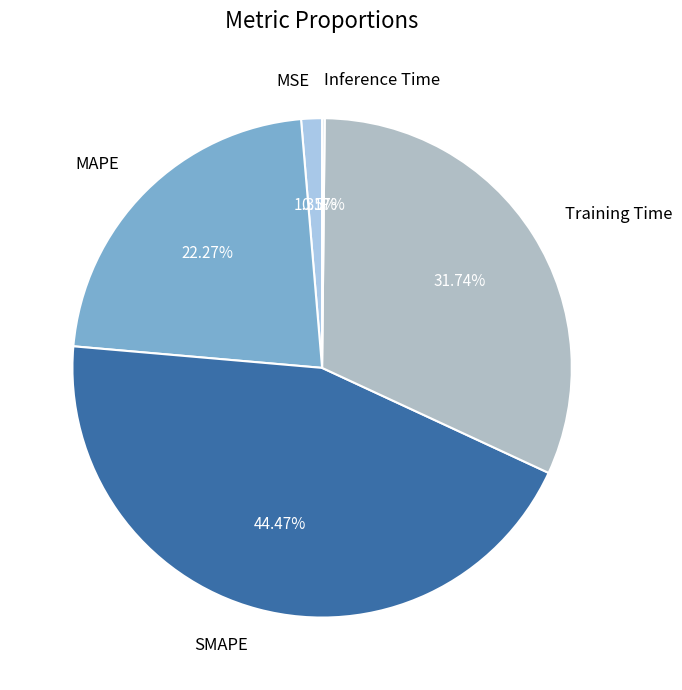

Do Training Time and MAPE together represent more than half of the pie?

Yes